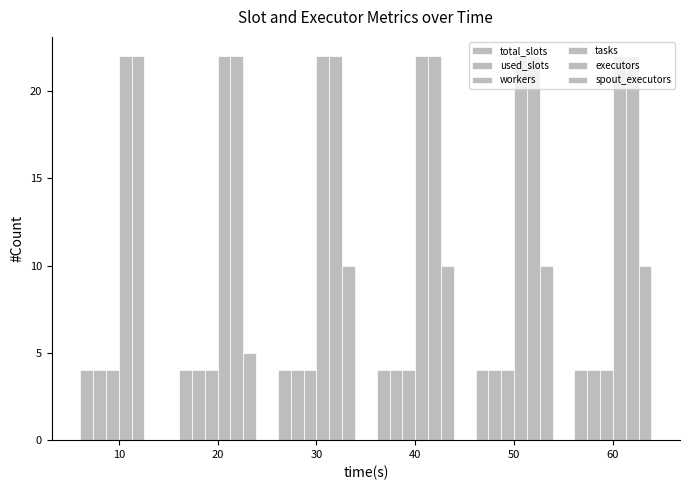

What is the value of the workers bar at the 6th from the left?

4